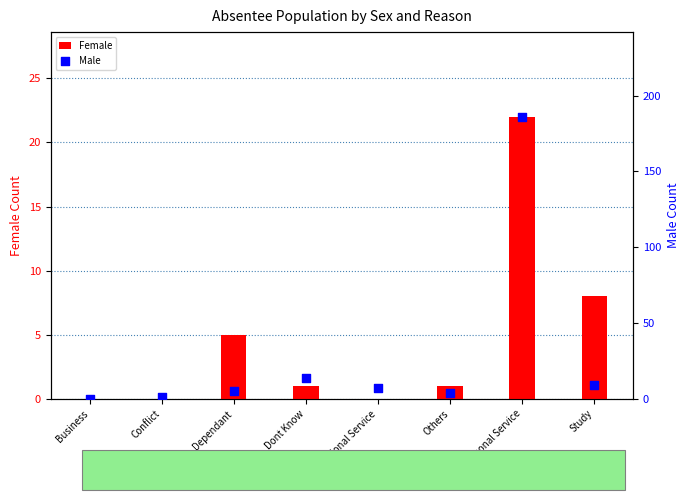

Which series has the largest total across all categories?

Male